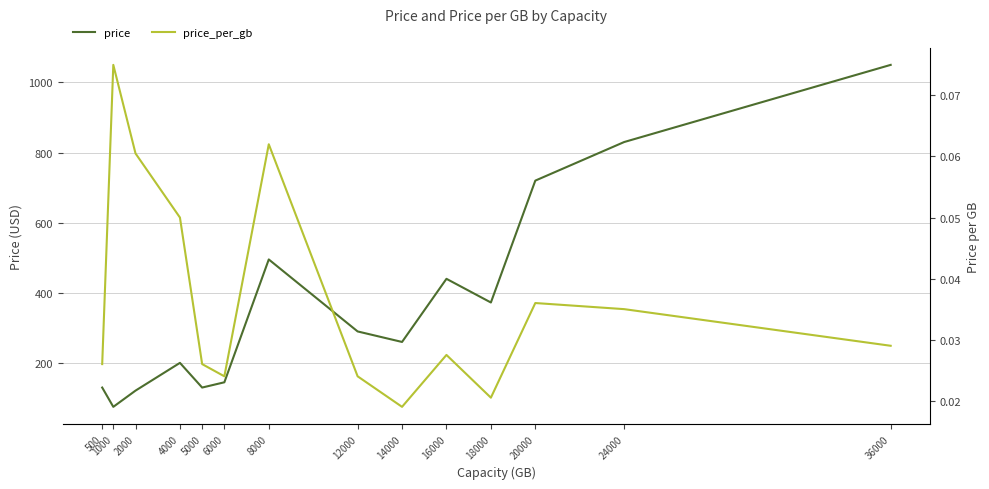

What is the difference between the maximum and minimum values in the price series?

975.0